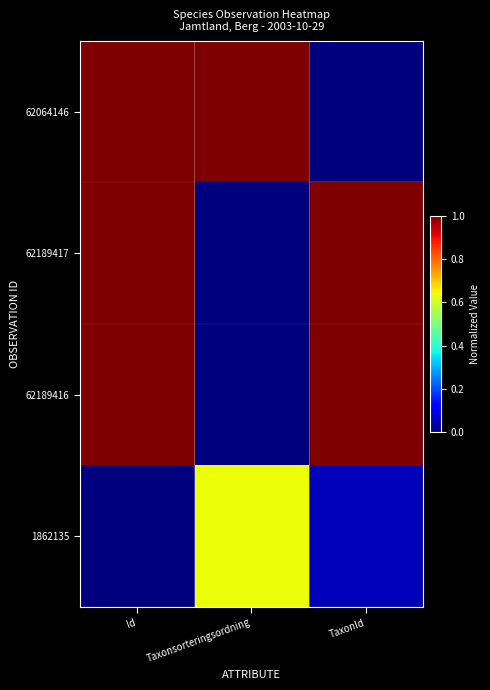

Which has a higher value, Taxonsorteringsordning or Id?

Taxonsorteringsordning